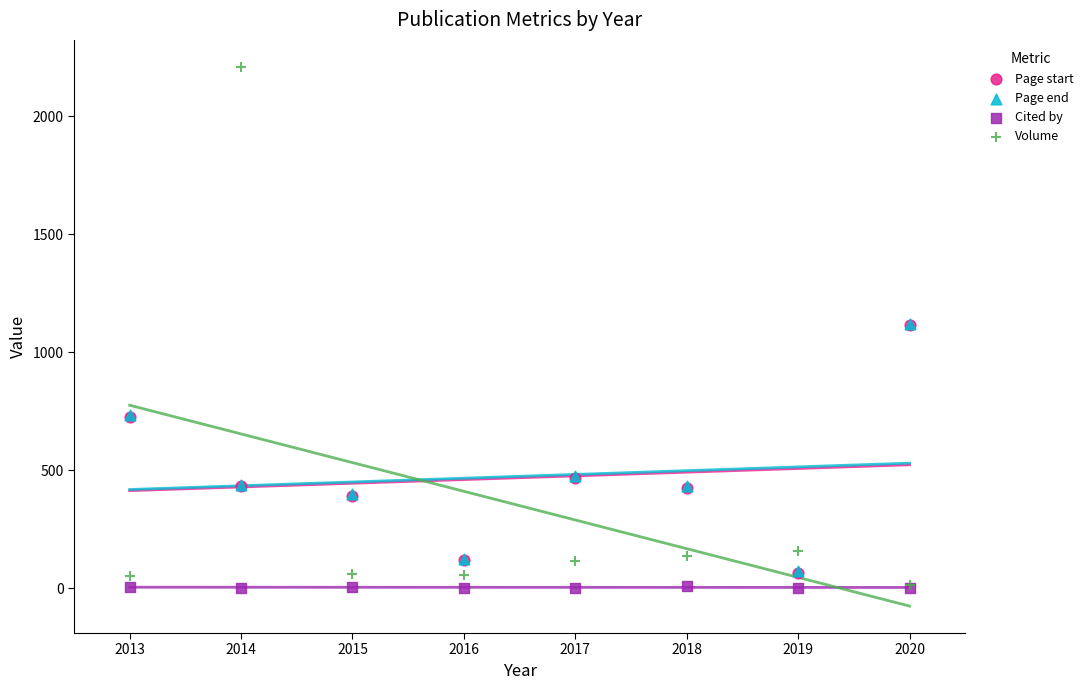

What are all the series names shown in the legend?

Page start, Page end, Cited by, Volume